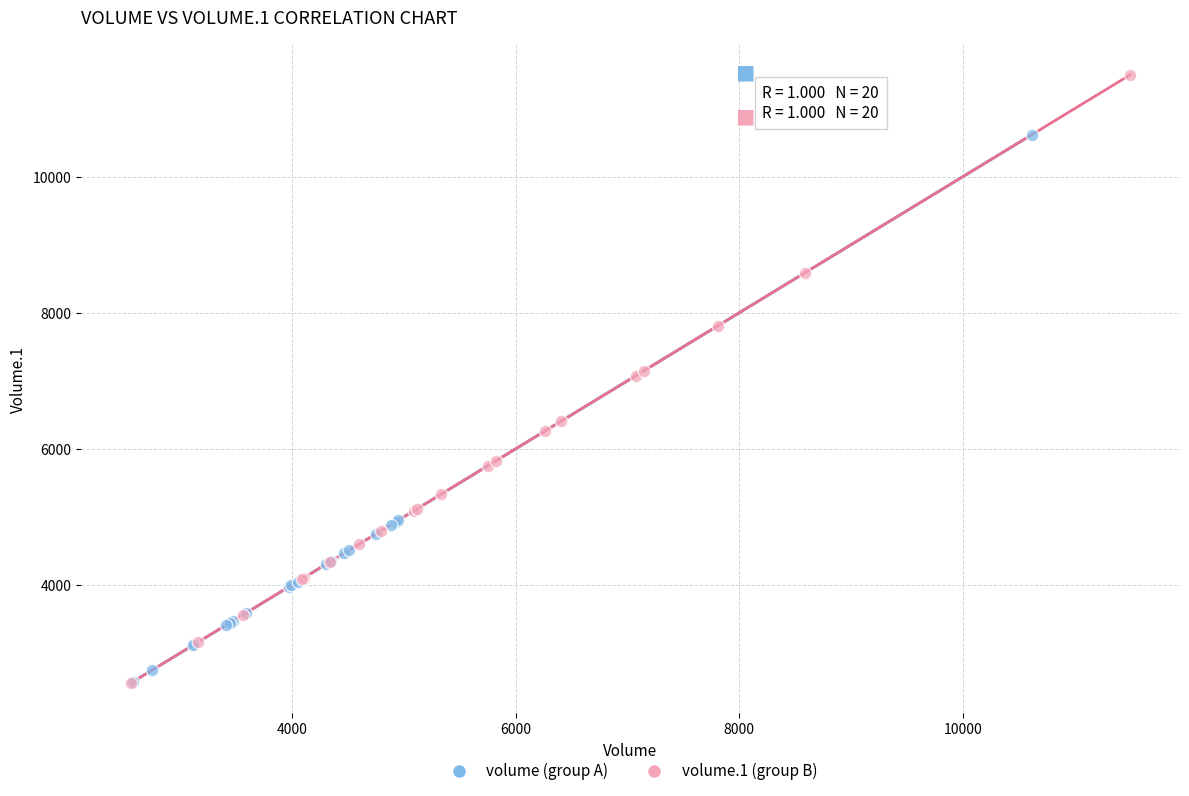

Which series contains the highest Y value?

volume.1 (group B)